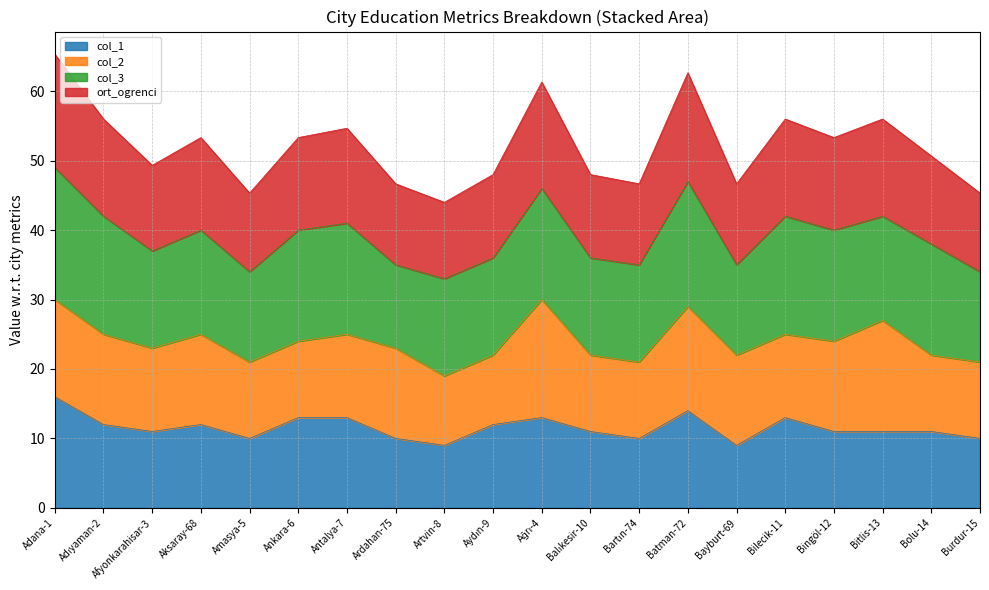

What is the minimum value shown in the chart?

9.0